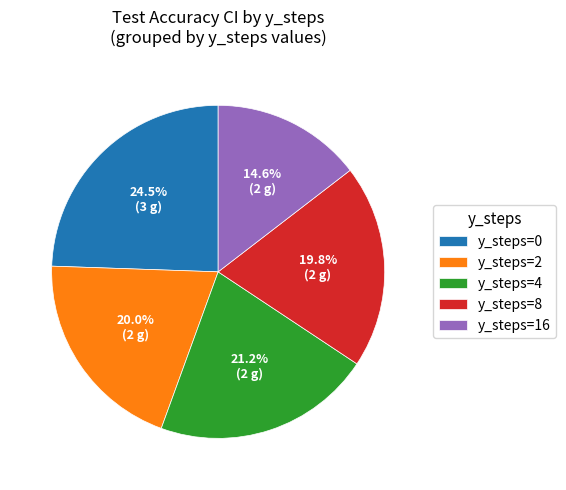

How many segments does this pie chart have?

5